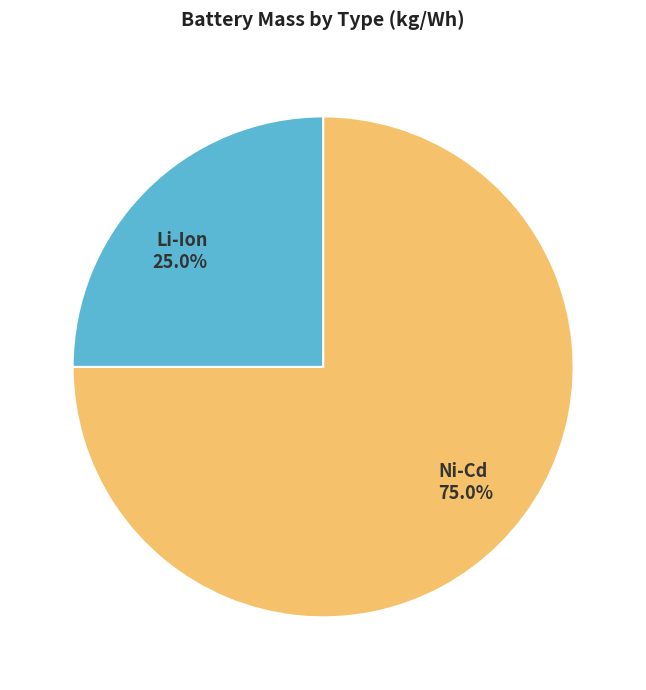

Count the number of slices in the pie.

2